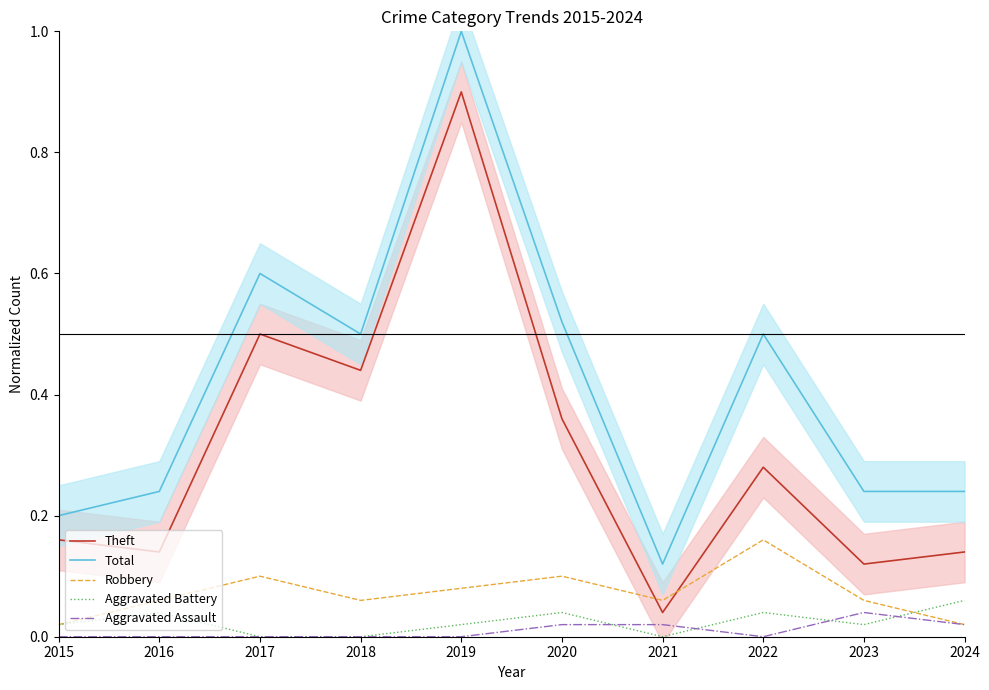

The value of Theft at 2022 is 0.3. True or false?

True